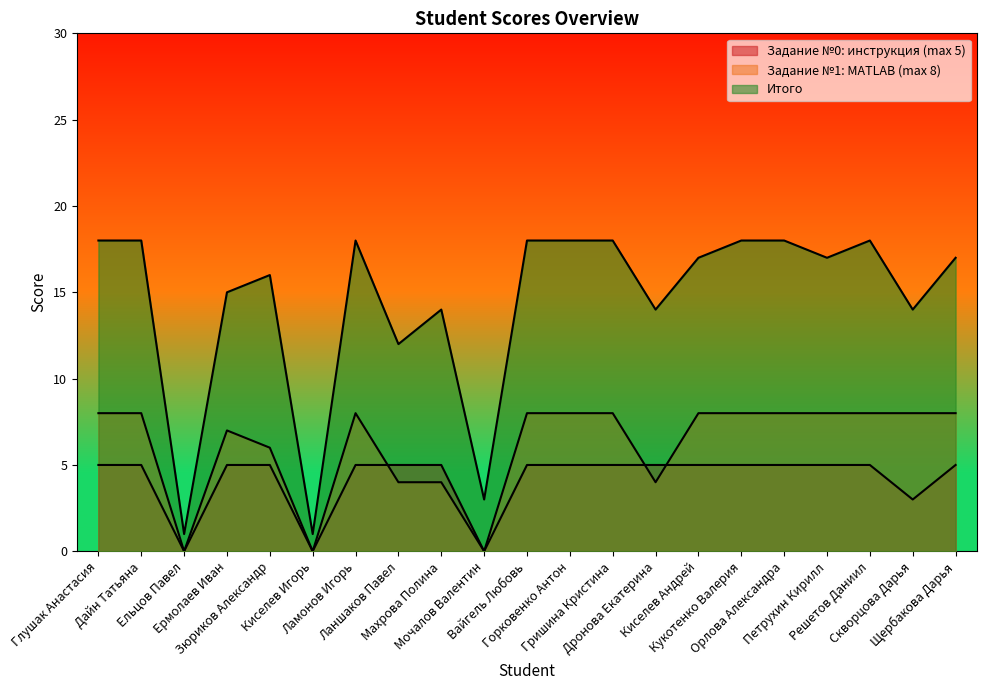

How many data points in Задание №1: MATLAB (max 8) are less than 8?

8